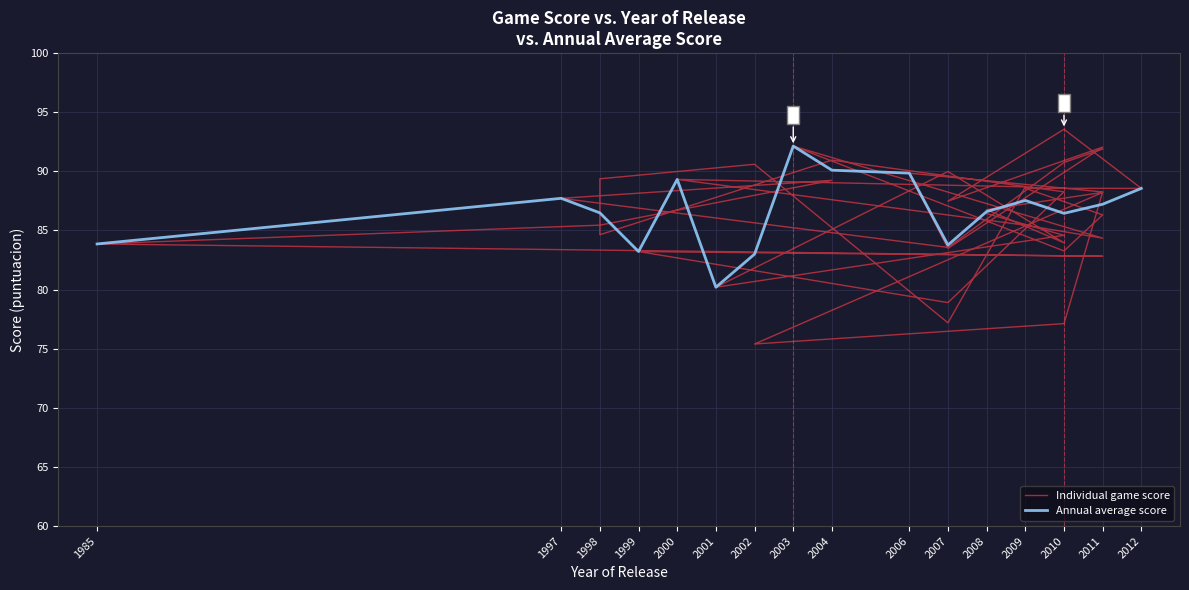

How many data points are above 87?

20